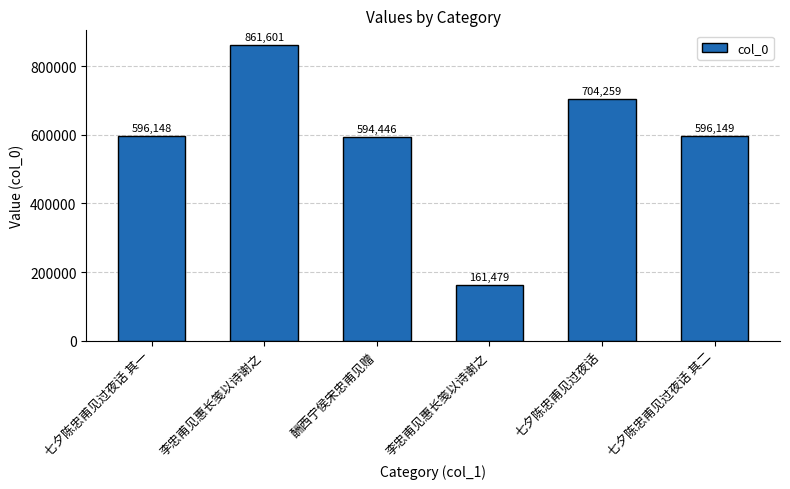

How many data points are less than 596149?

3